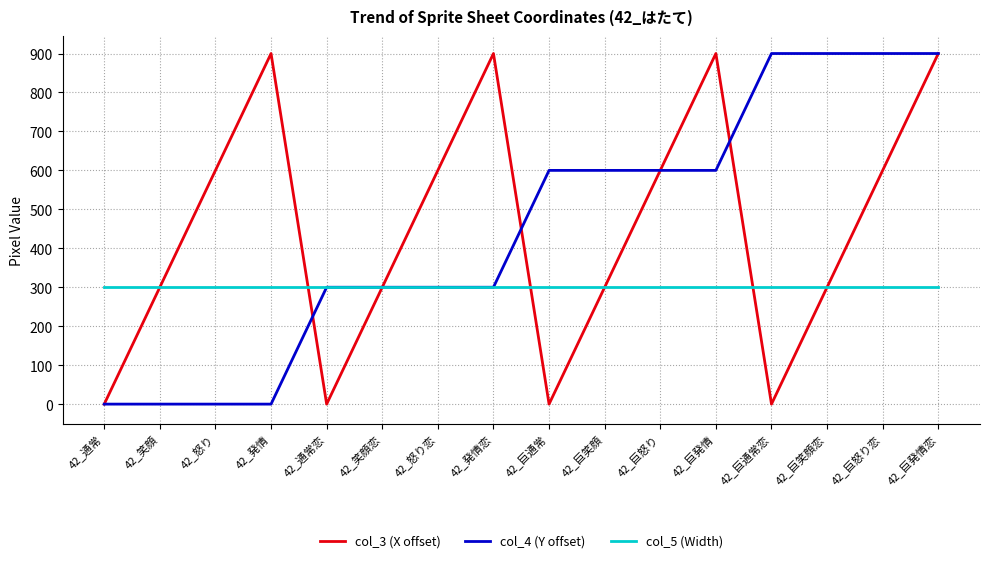

The col_3 (X offset) series shows 600 at 42_怒り. True or false?

True